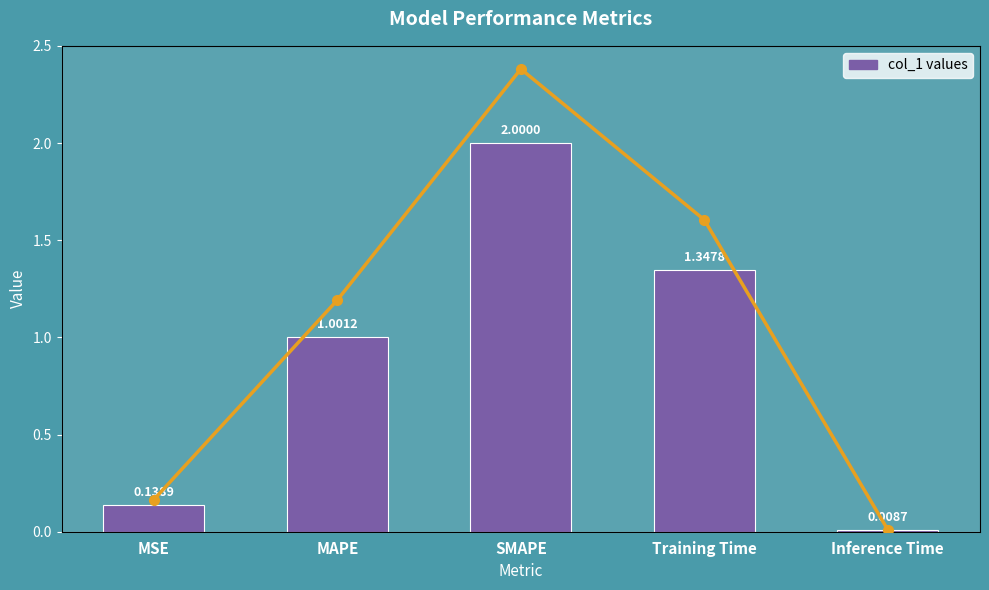

Where does the col_1 series first go above 1?

MAPE